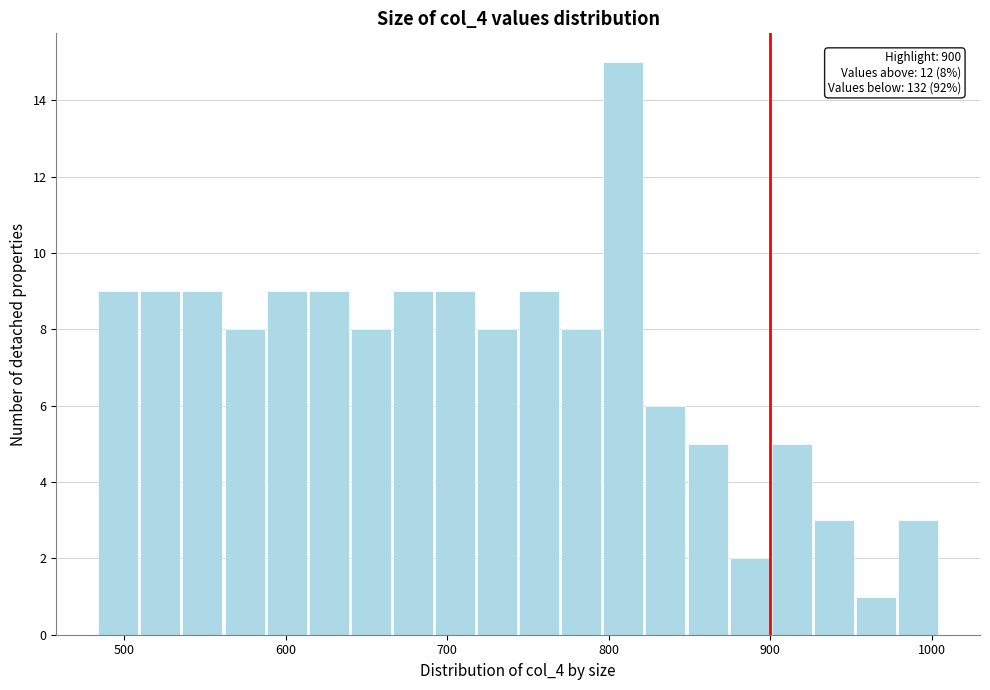

Read against the x-axis, roughly where is the centre of the tallest bar?

810